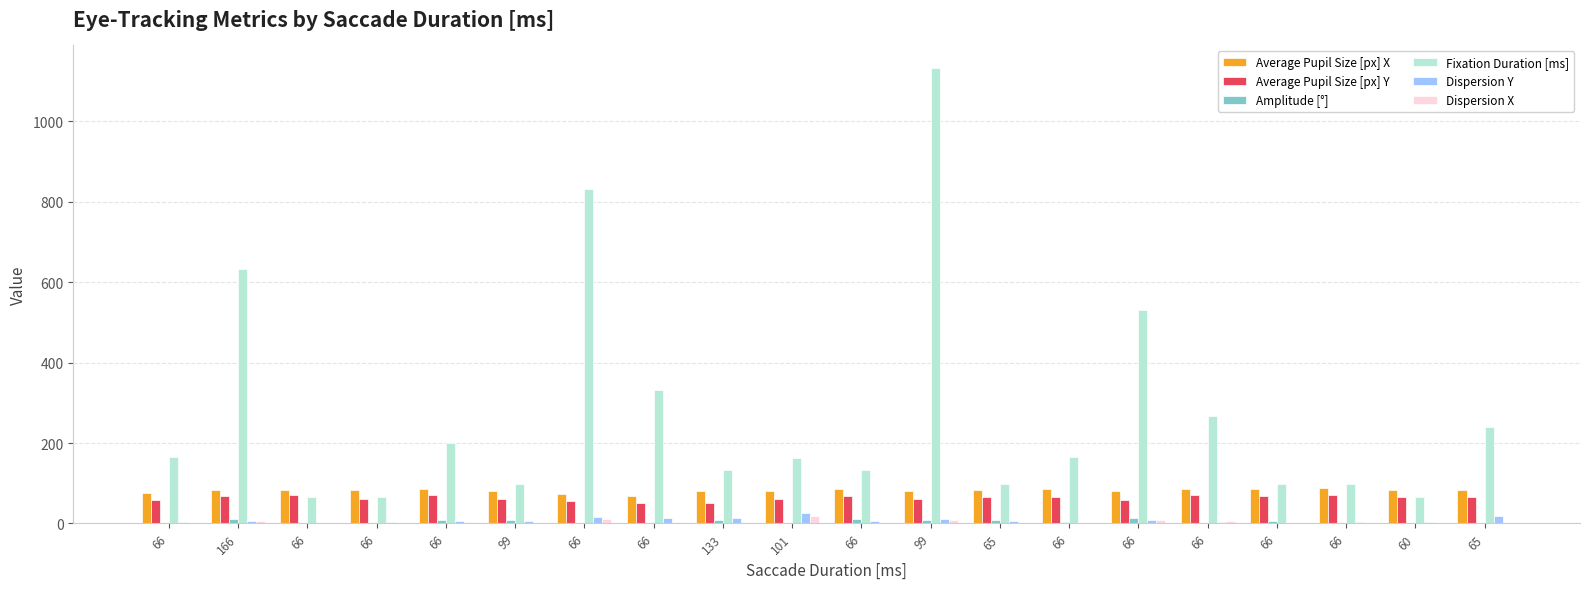

Which series changed the most between 66 and 133?

Fixation Duration [ms]